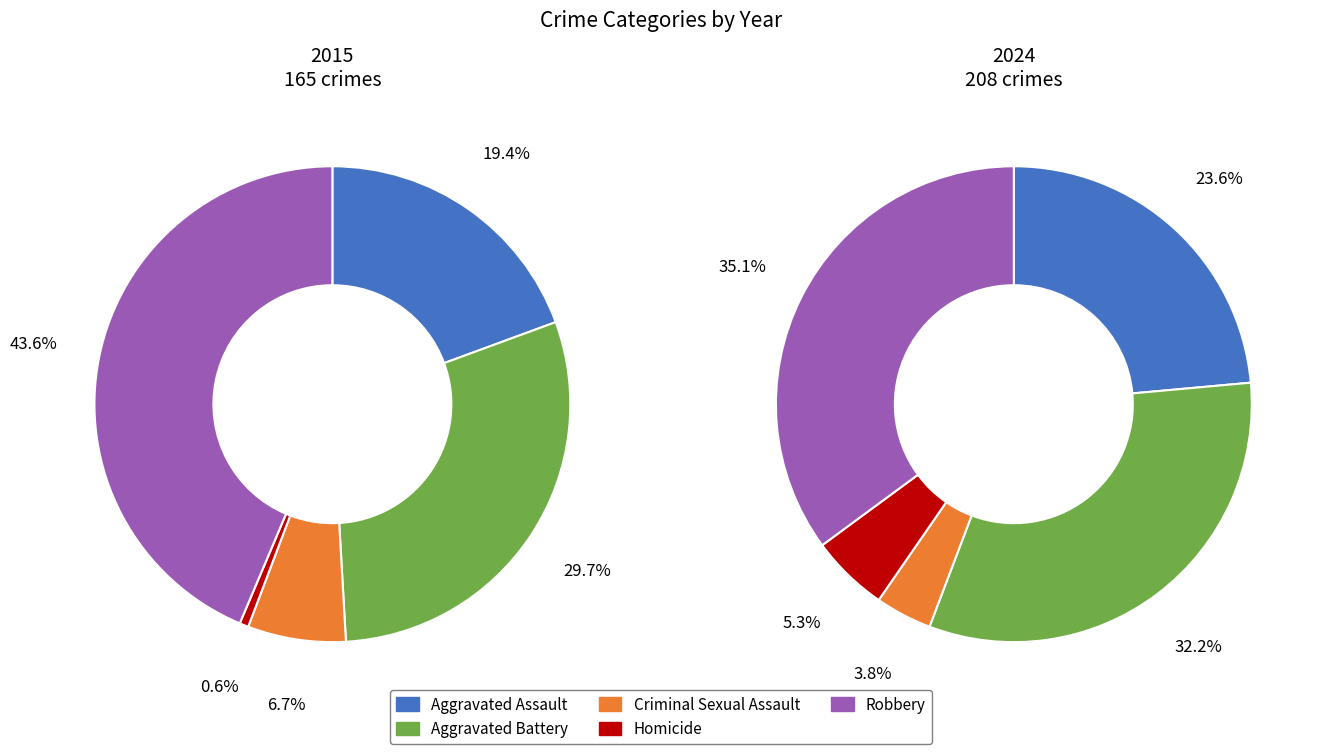

How many slices are in this pie chart?

5